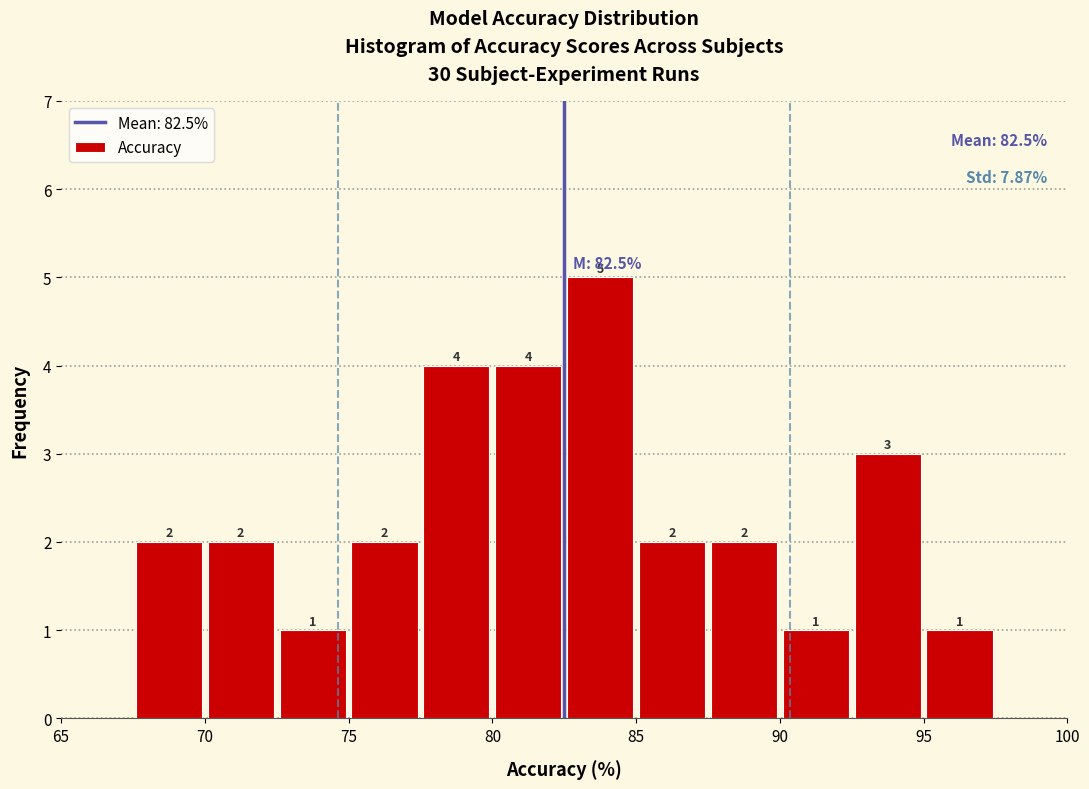

Which range on the x-axis has the tallest bar?

82.5 to 85.0